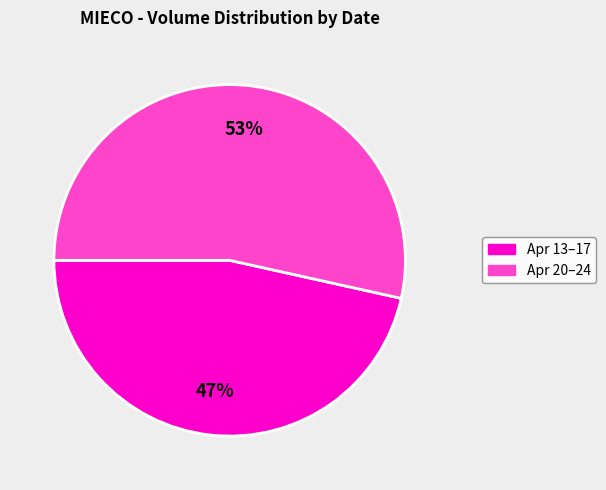

Is there any slice that represents more than half of the pie?

Yes